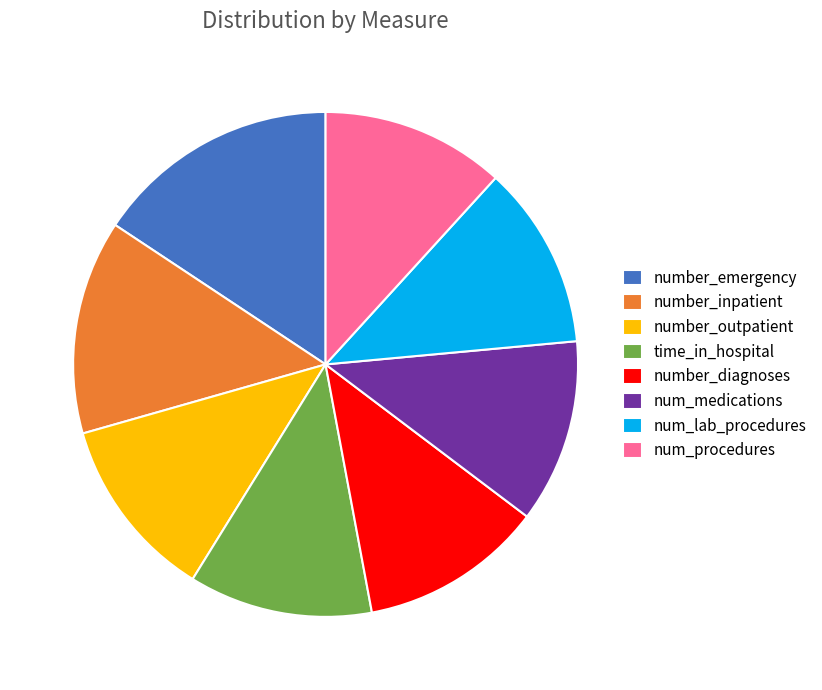

Is number_inpatient the majority of the pie?

No